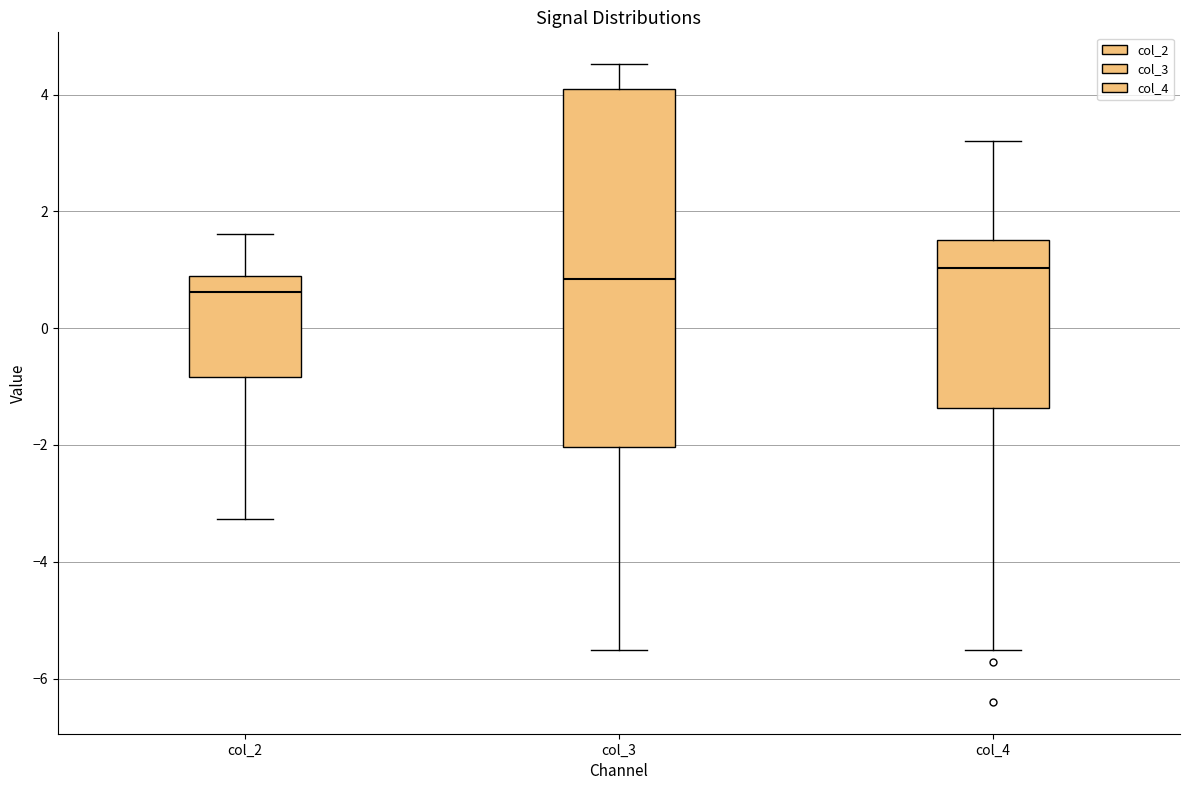

Reading left to right, read every box against the y-axis: the position of its median line, the range the box covers, and the ends of its whiskers. The values are not printed on the chart, so give them approximately, as read against the axis.

col_2: median 0.6, box -0.8 to 1.0, whiskers -3.2 to 1.6
col_3: median 0.8, box -2.0 to 4.0, whiskers -5.6 to 4.6
col_4: median 1.0, box -1.4 to 1.6, whiskers -5.6 to 3.2